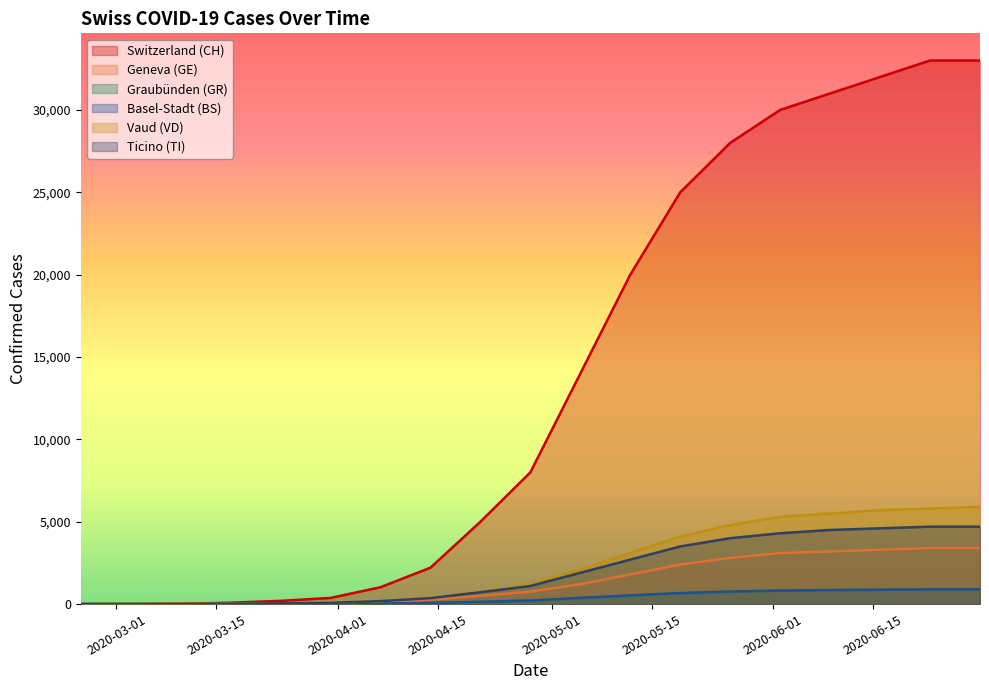

Is it true that CH equals 3608 at 2020-04-14?

False